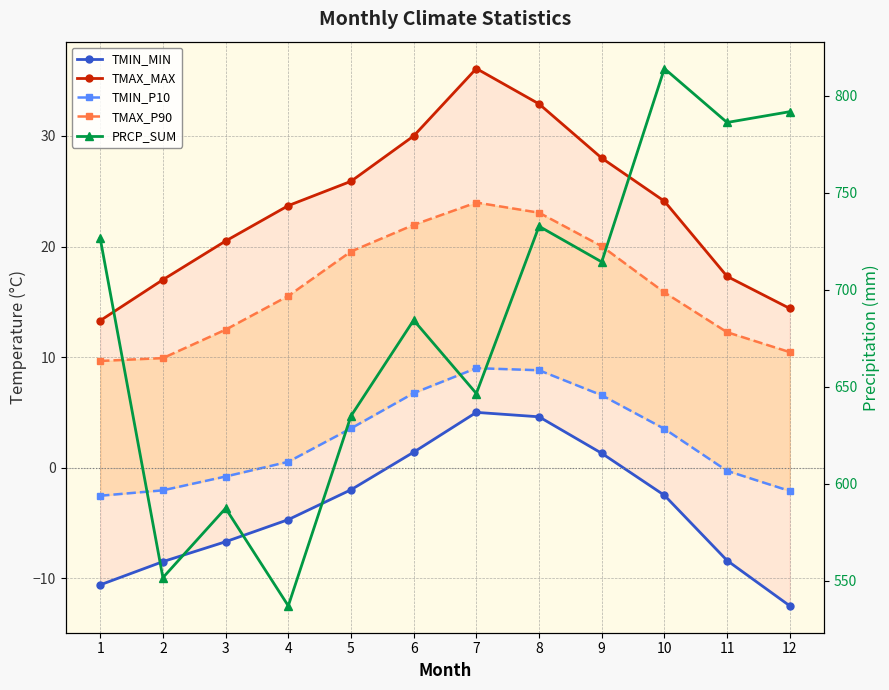

Which category has the lowest value in the PRCP_SUM series?

4